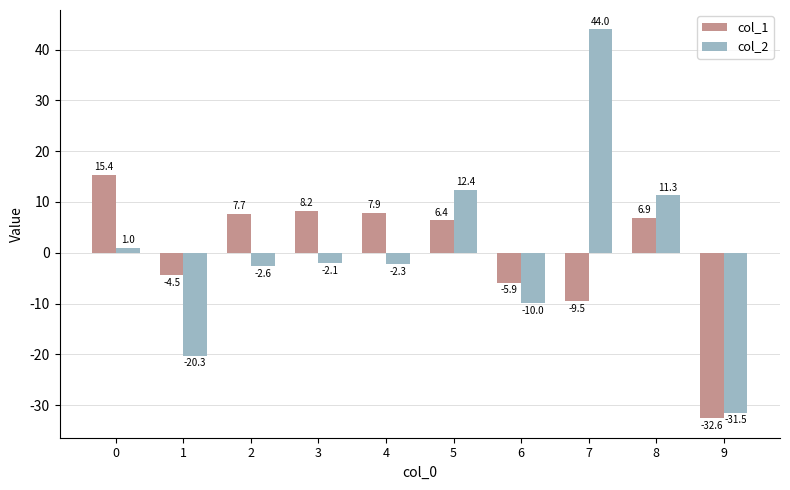

Which category has the lowest value in the col_1 series?

9